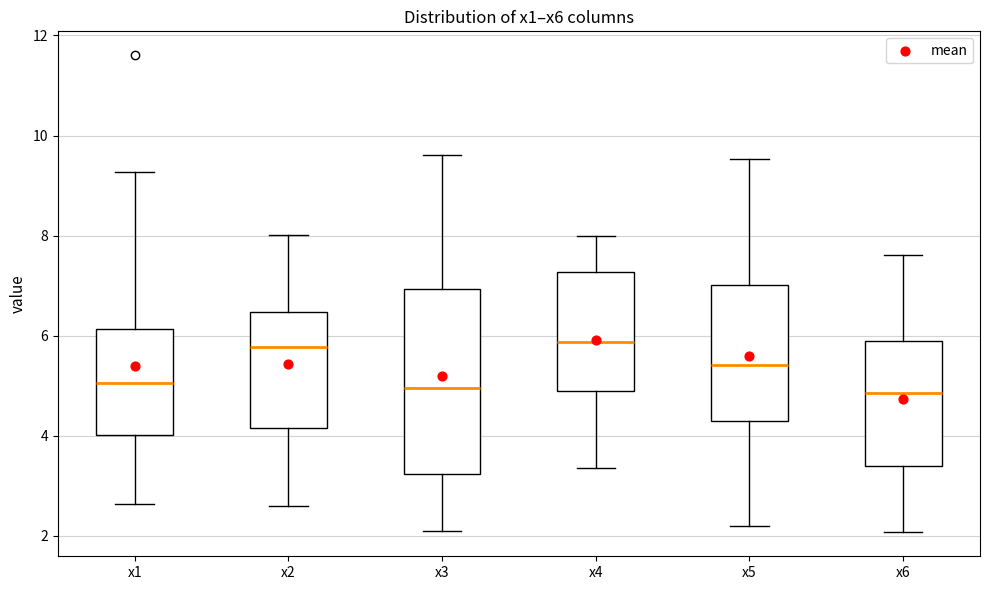

Reading left to right, transcribe this box plot: for each box, give where its median line is, the range the box spans, and where its two whiskers end, as read against the y-axis. The values are not printed on the chart, so give them approximately, as read against the axis.

x1: median 5.0, box 4.0 to 6.2, whiskers 2.6 to 9.2
x2: median 5.8, box 4.2 to 6.4, whiskers 2.6 to 8.0
x3: median 5.0, box 3.2 to 7.0, whiskers 2.0 to 9.6
x4: median 5.8, box 4.8 to 7.2, whiskers 3.4 to 8.0
x5: median 5.4, box 4.2 to 7.0, whiskers 2.2 to 9.6
x6: median 4.8, box 3.4 to 5.8, whiskers 2.0 to 7.6